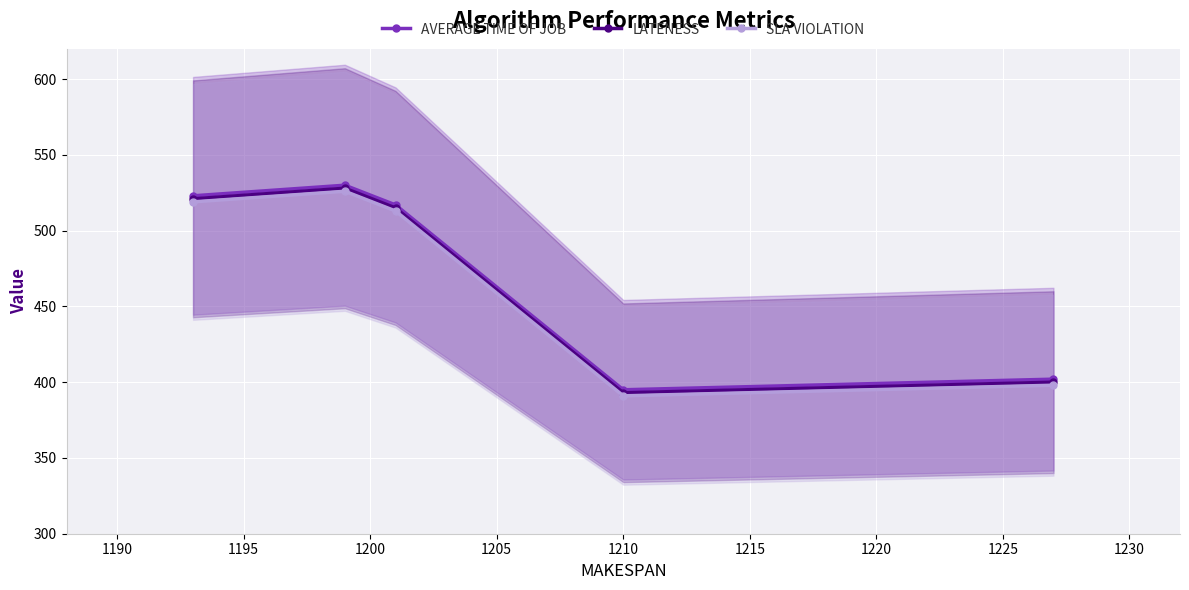

Does the chart display data point markers on the line(s)?

Yes